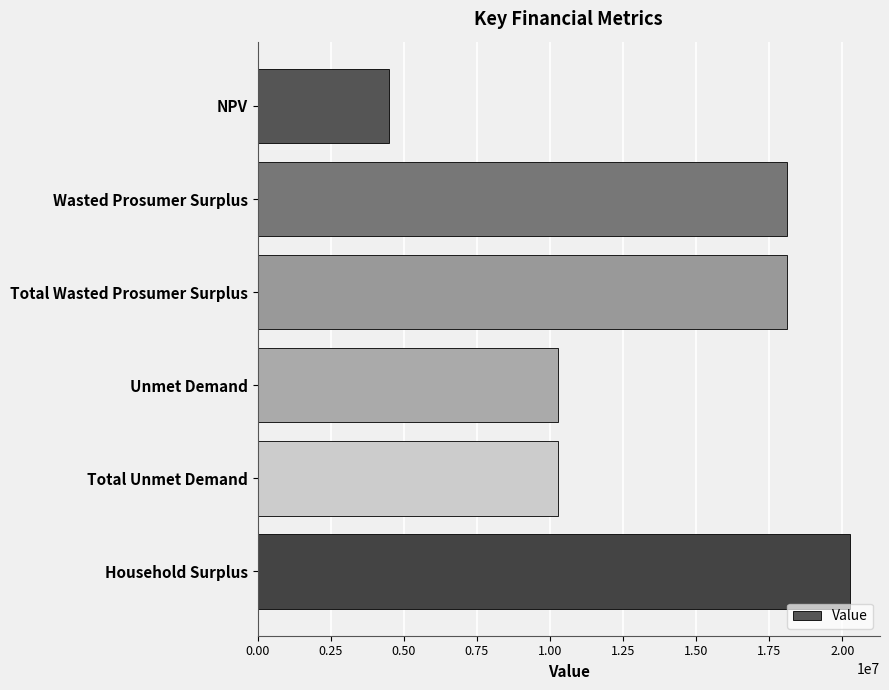

Between Household Surplus and Wasted Prosumer Surplus, which is larger?

Household Surplus